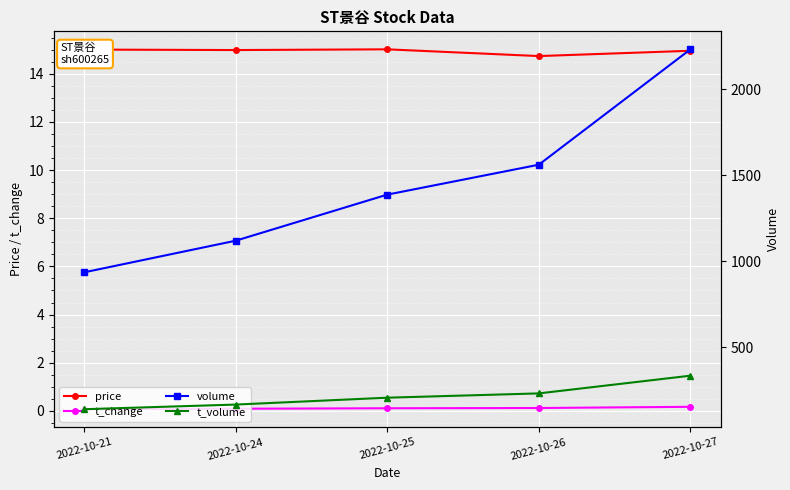

At which category is the sum across all series the highest?

2022-10-27